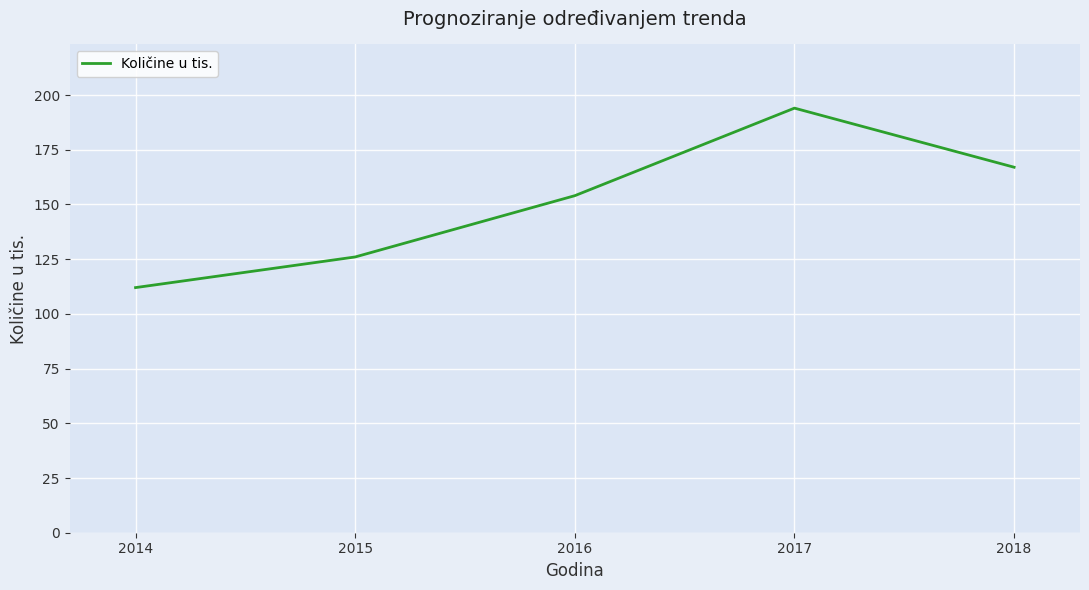

How many values are below 154?

2